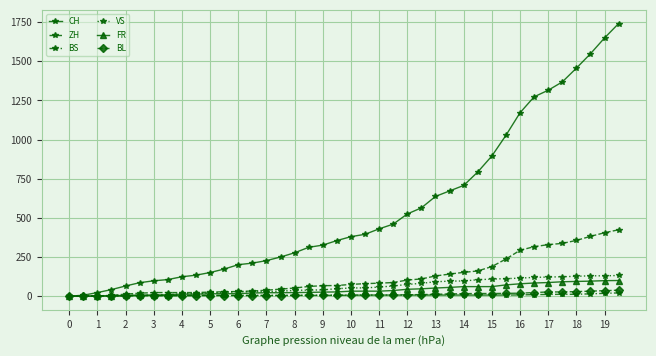

How many lines are shown in the chart?

6